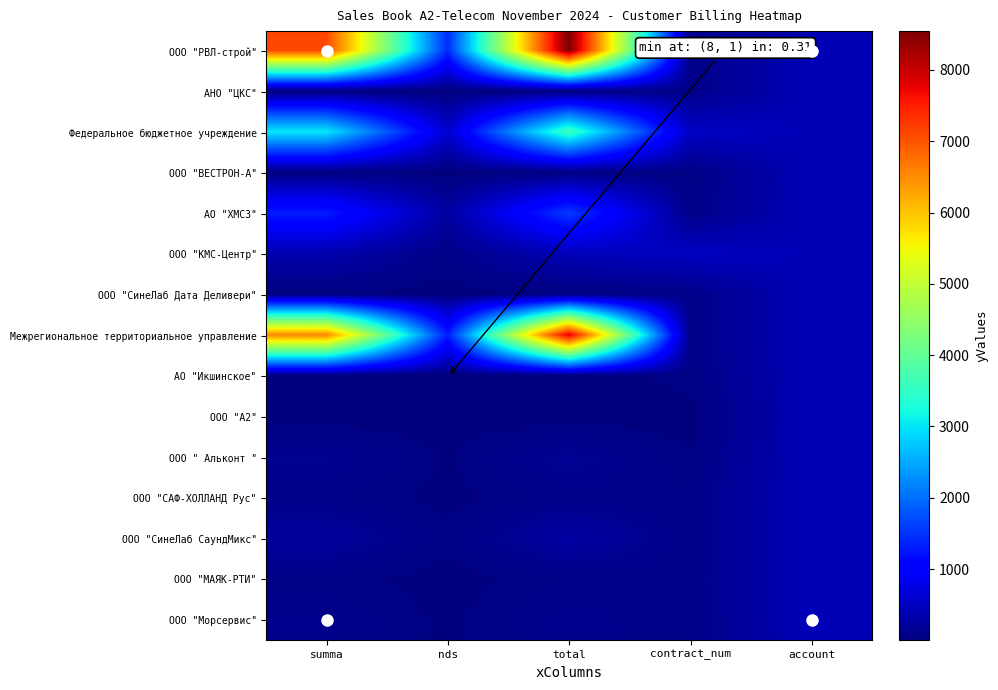

What is the spread (max minus min) of values at contract_num?

520.0